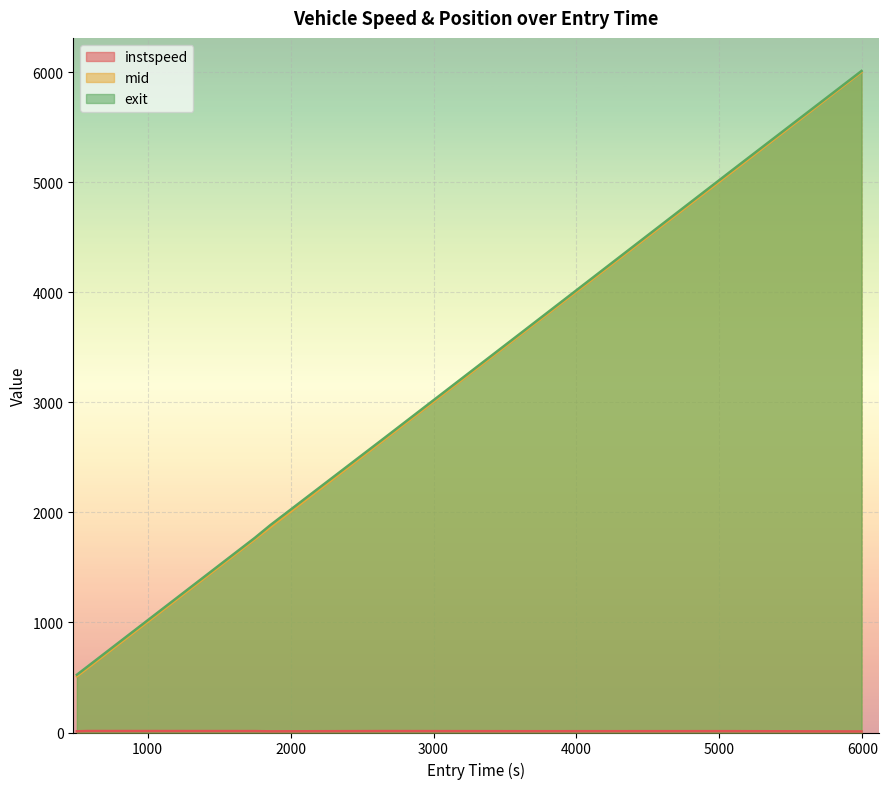

True or false: exit has a value of 1719.1 at 5994.579971983566.

False